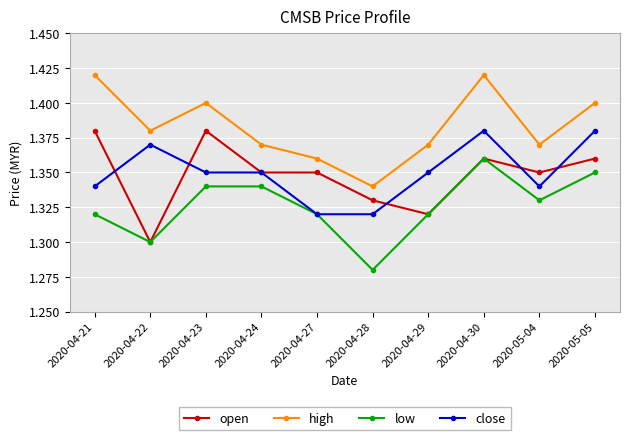

At which category is the sum across all series the highest?

2020-04-30